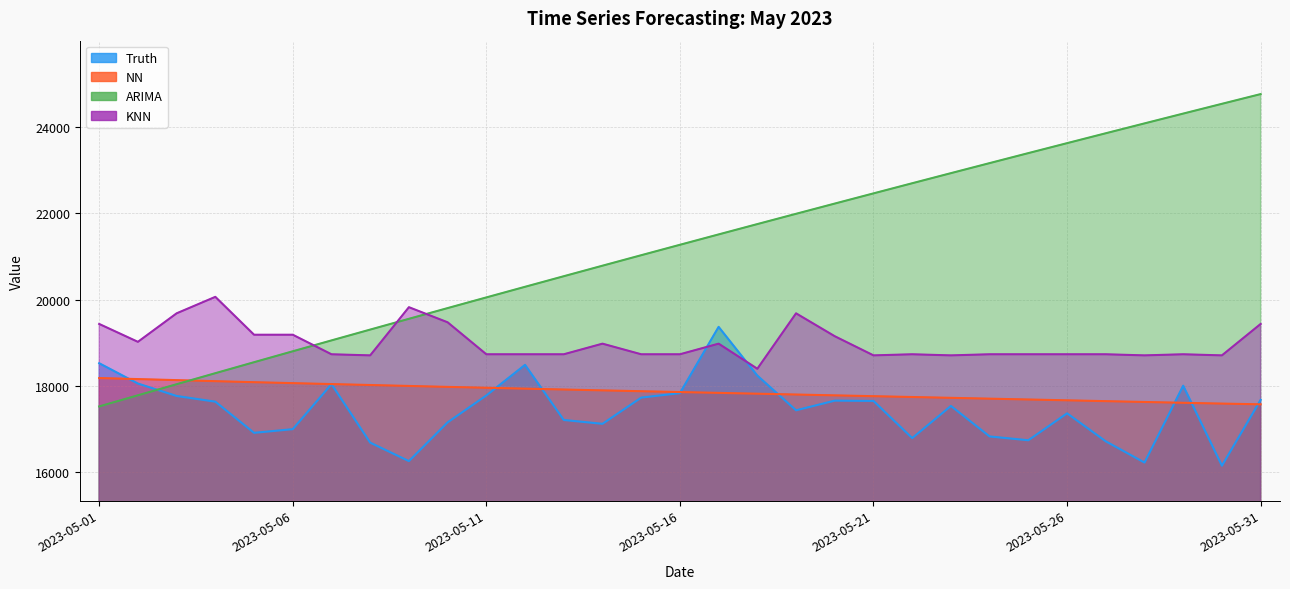

Rank the series by their maximum value, from lowest to highest.

NN, Truth, KNN, ARIMA